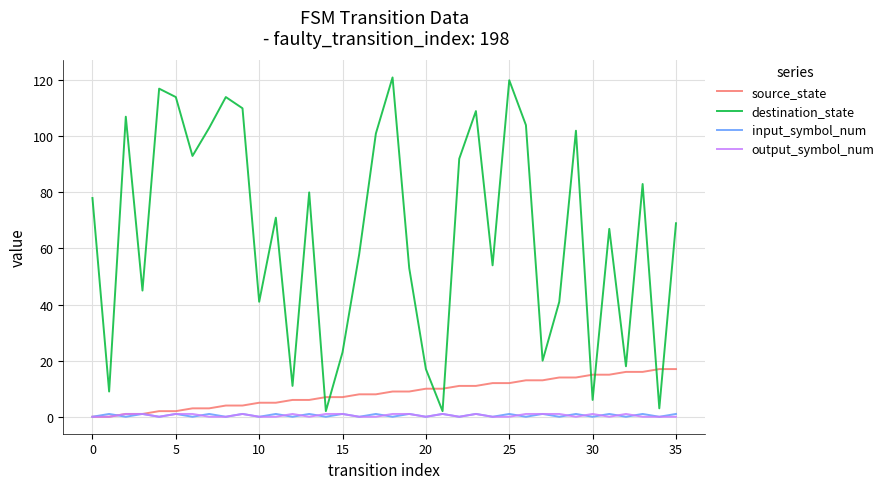

Which series has the largest total across all categories?

destination_state